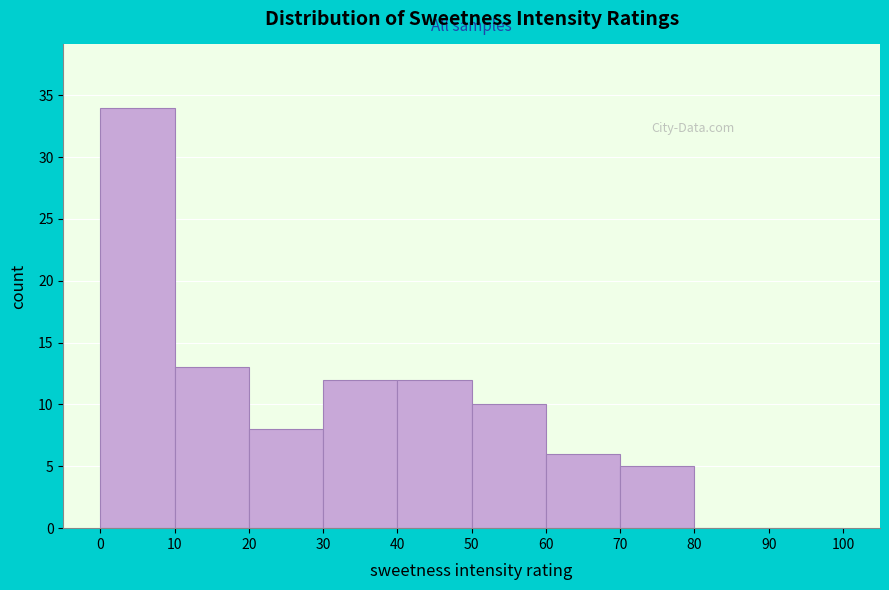

Over which range of the x-axis is the bar tallest?

0 to 10